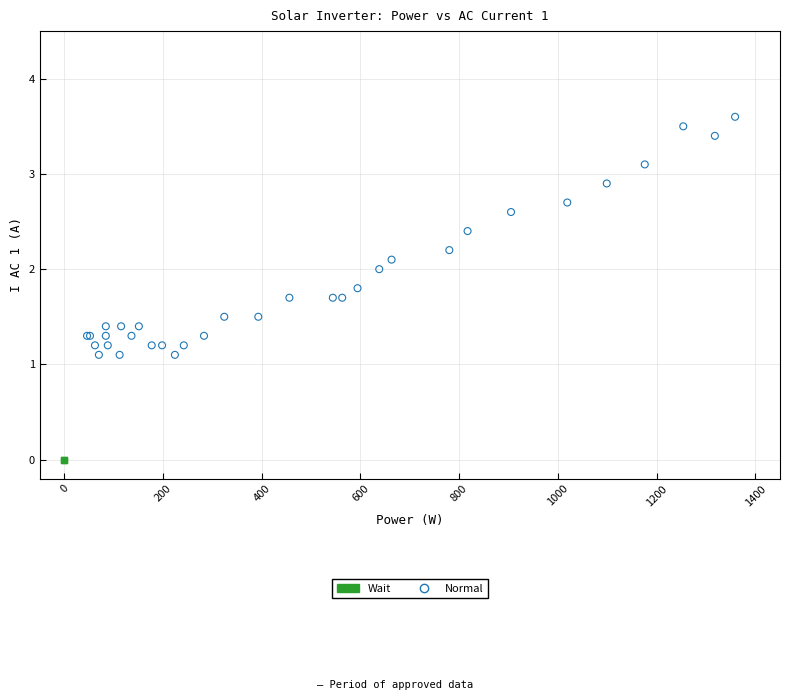

Which series contains the lowest Y value?

Wait